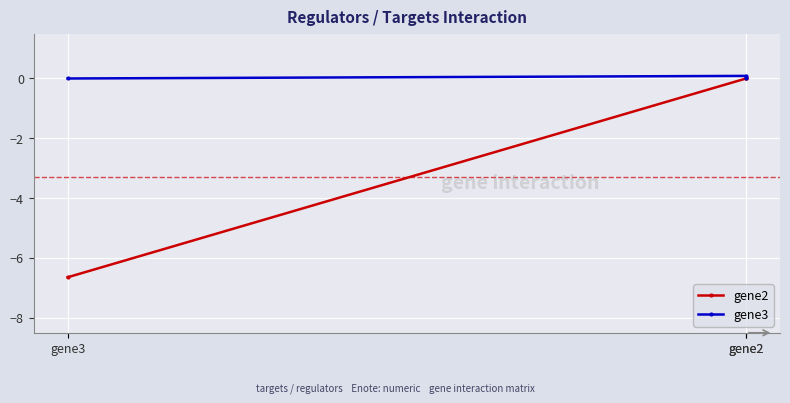

Which category has the lowest value in the gene3 series?

gene2